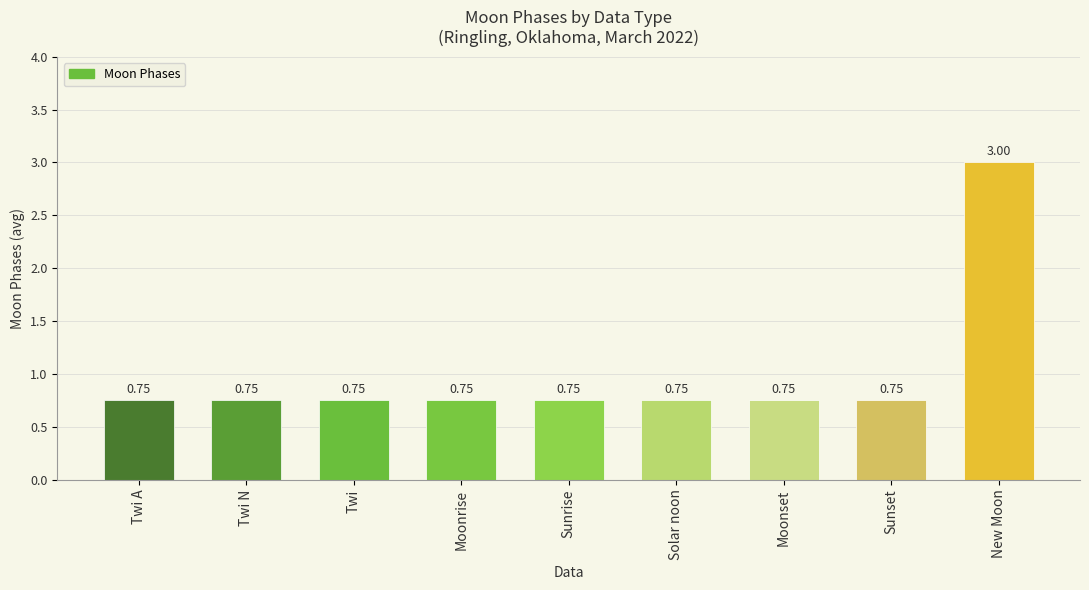

At which category does the chart reach its peak across all series?

New Moon